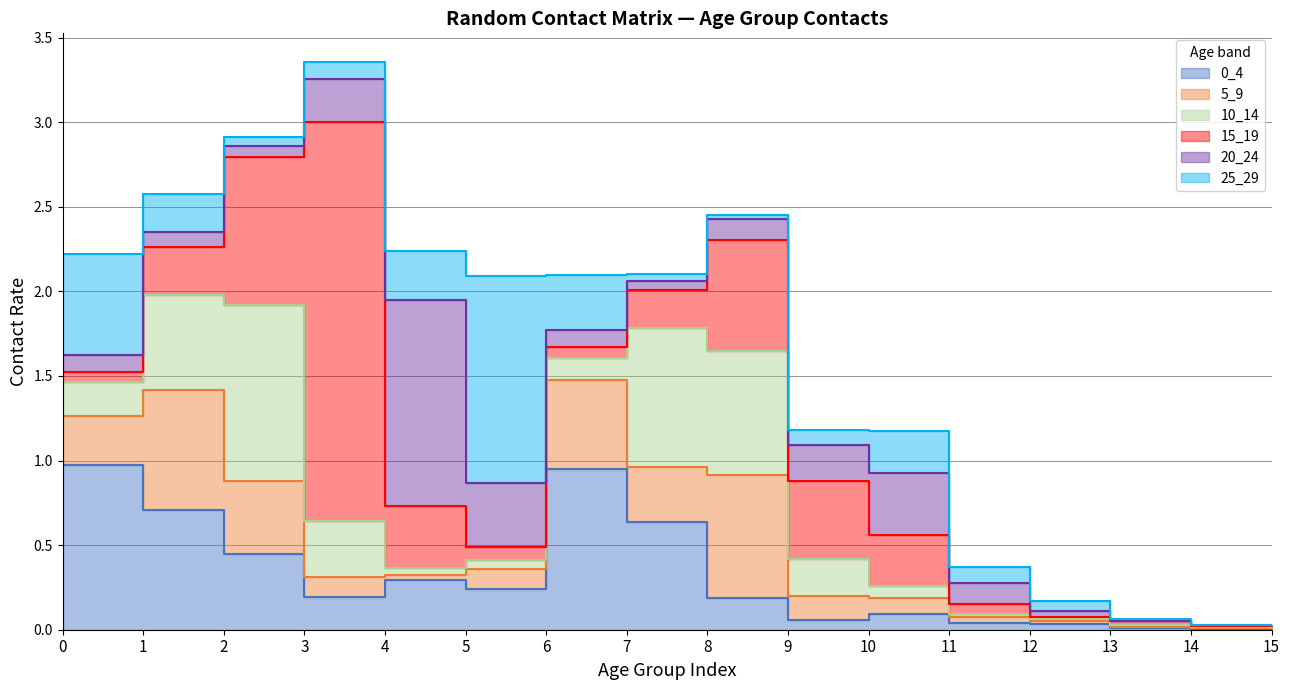

True or false: 10_14 has a value of 0.0 at 15.

True